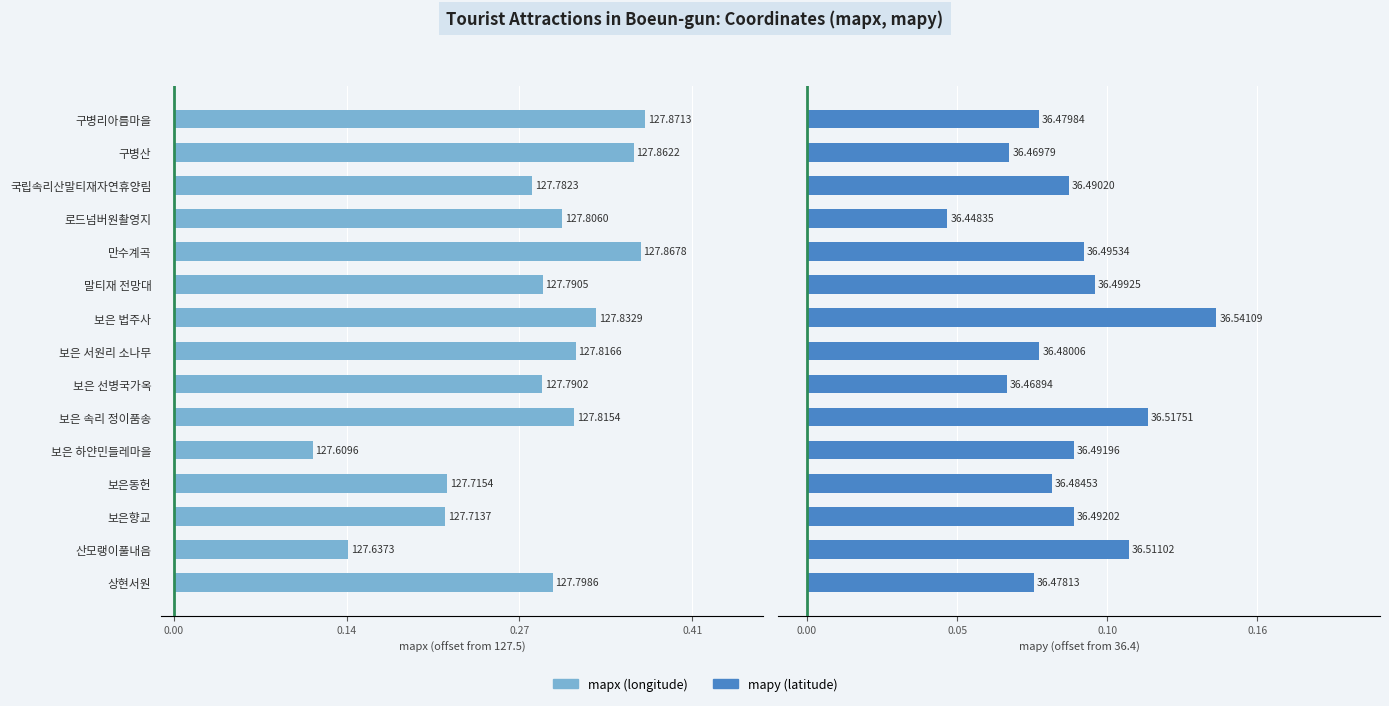

List the series in order of their overall mean, highest first.

mapx, mapy